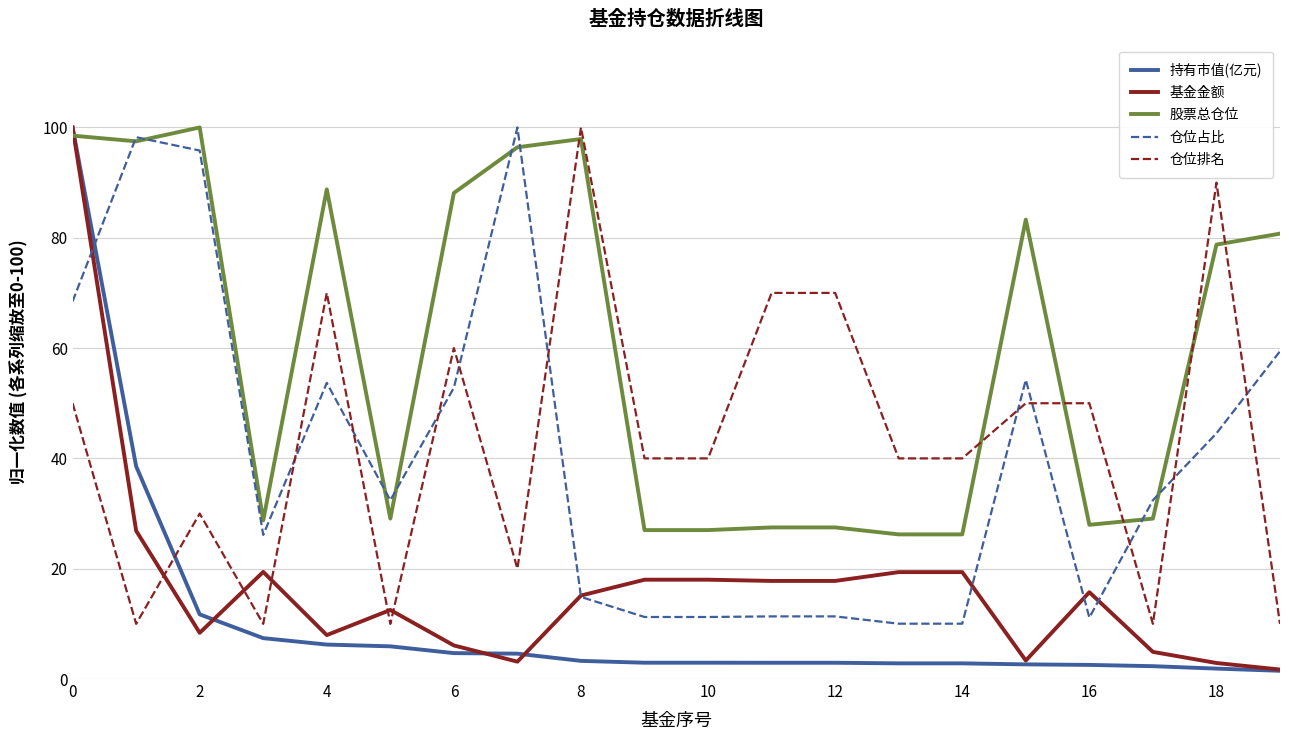

True or false: 仓位占比 and 仓位排名 intersect in this chart.

True